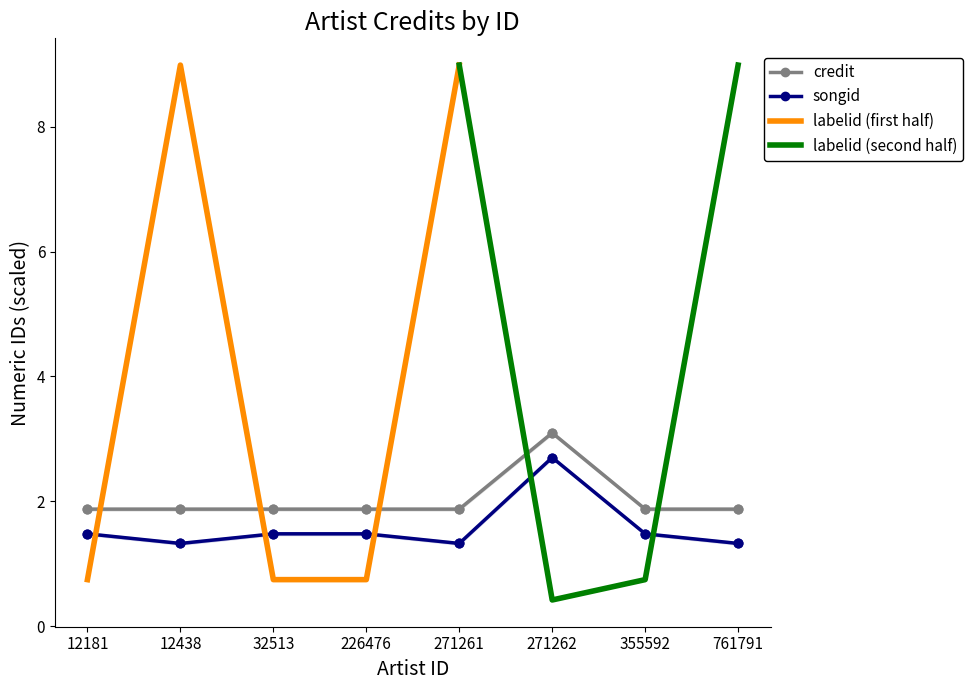

Is the value of credit at 355592 greater than the value of songid at 761791?

Yes